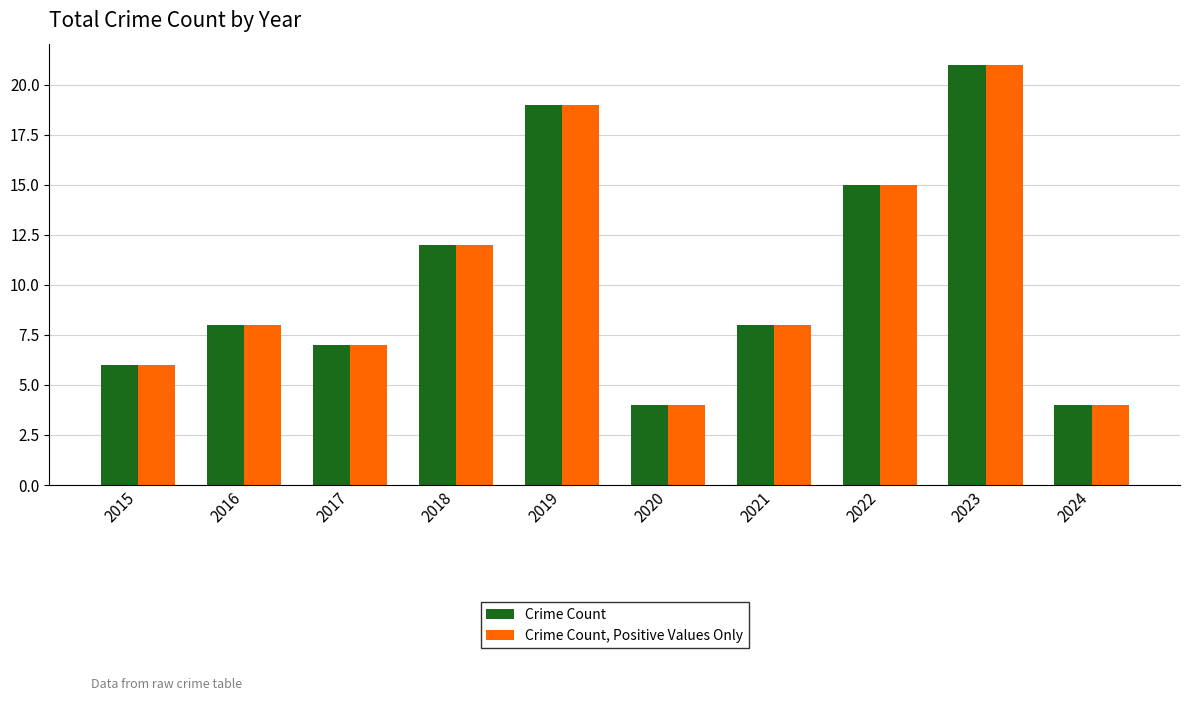

What is the average value of the Crime Count, Positive Values Only series?

10